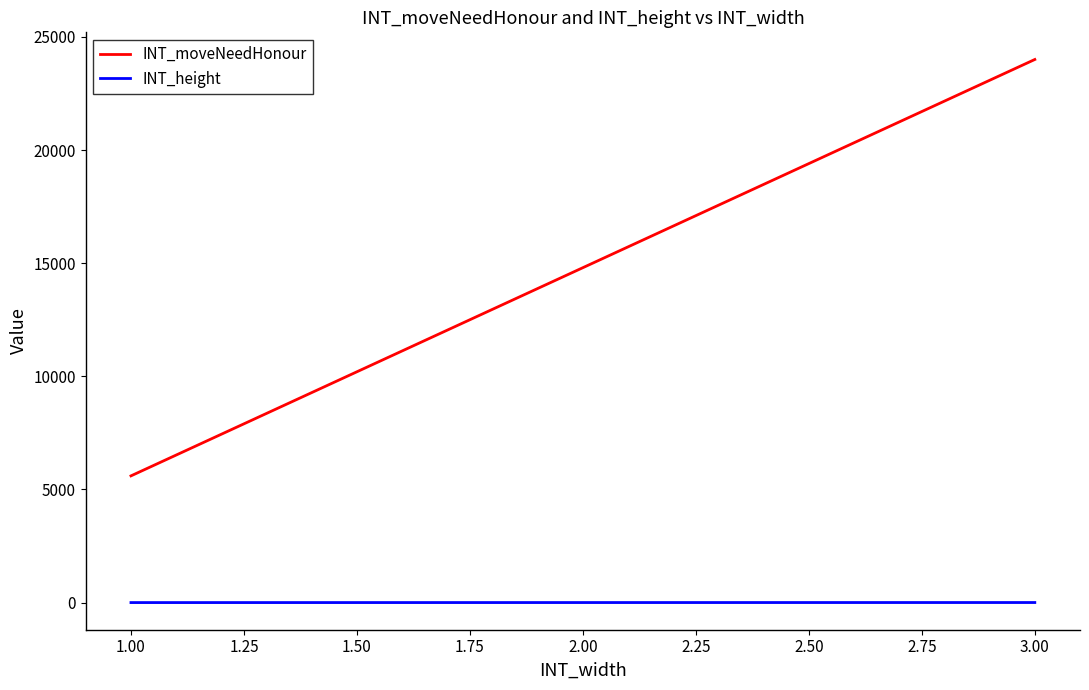

List the series in order of their overall mean, highest first.

INT_moveNeedHonour, INT_height